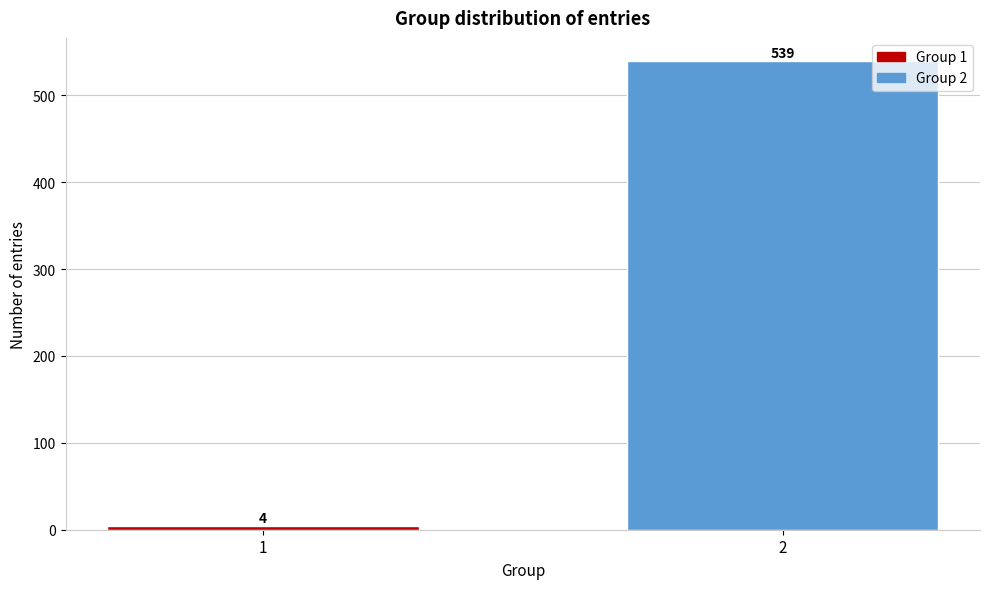

Reading left to right, list all the values displayed in this chart.

1=4	2=539